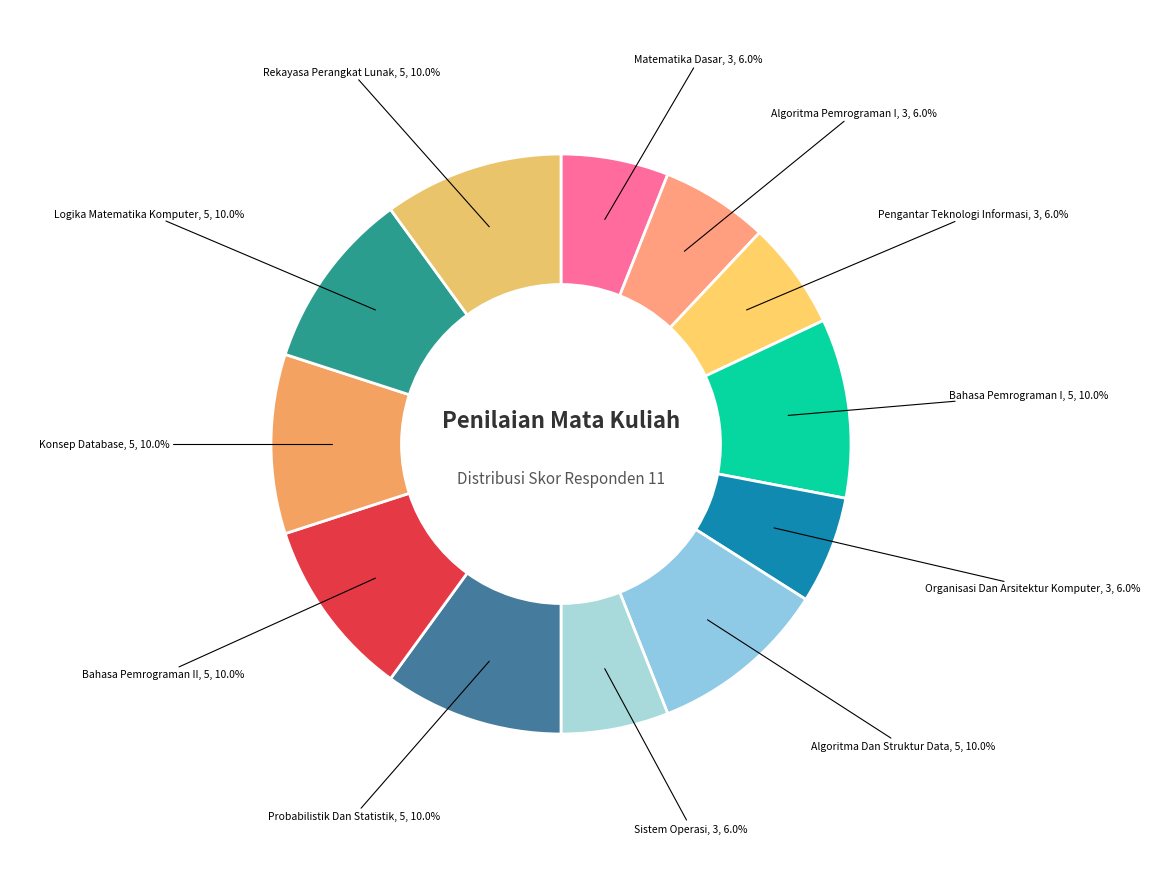

How many slices are in this pie chart?

12